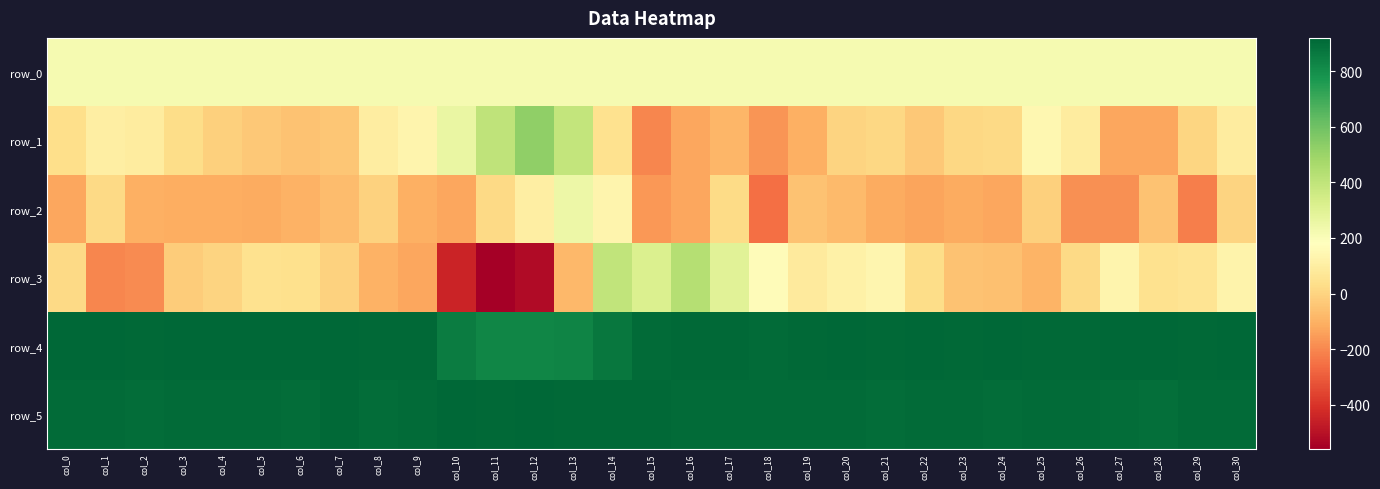

Which series has the largest range (max minus min)?

row_3